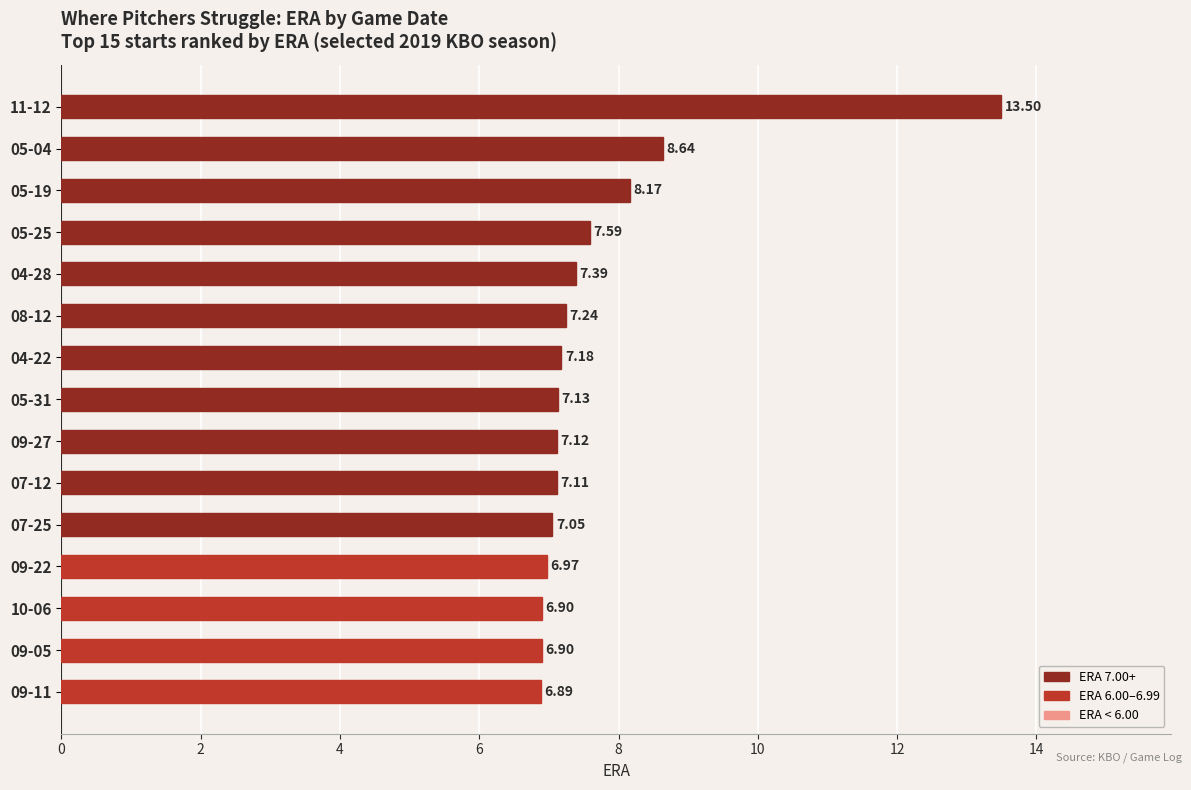

How many data points are less than 7?

4